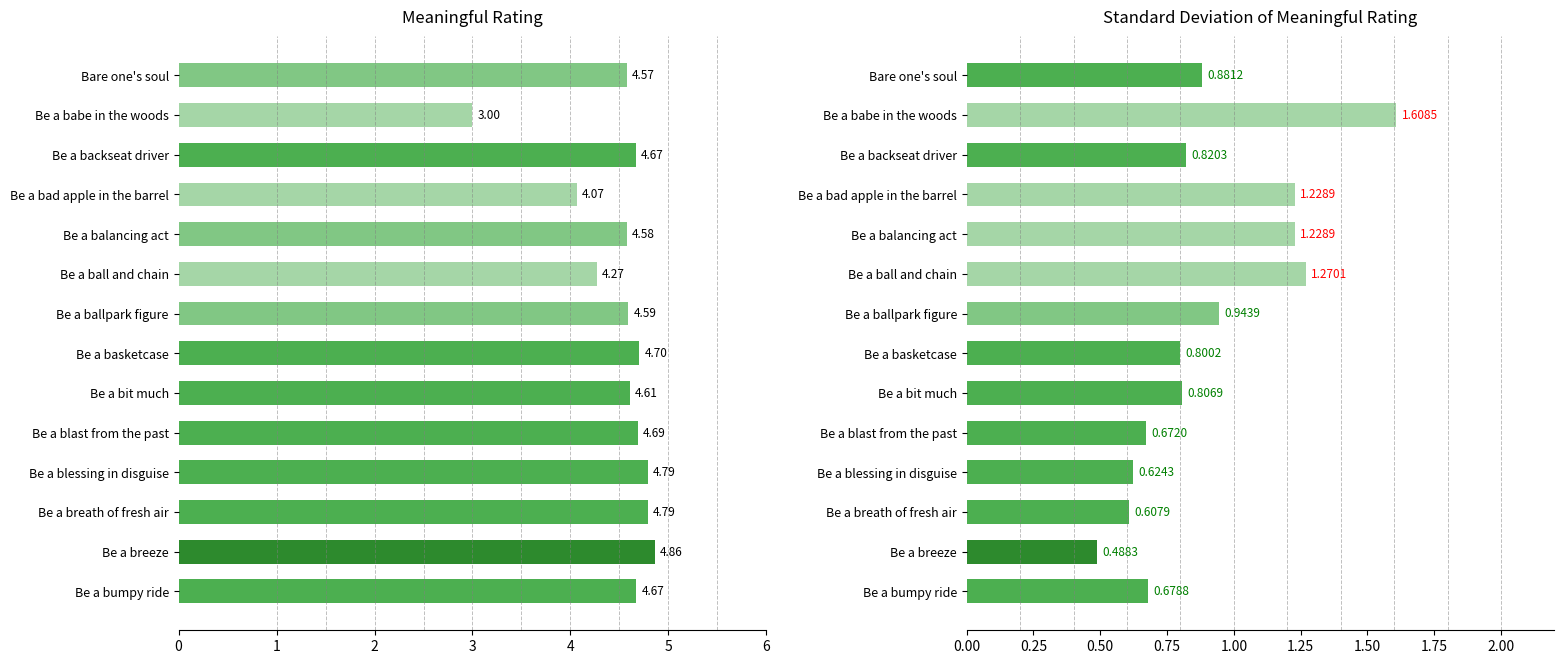

Does the chart contain stacked bars?

No